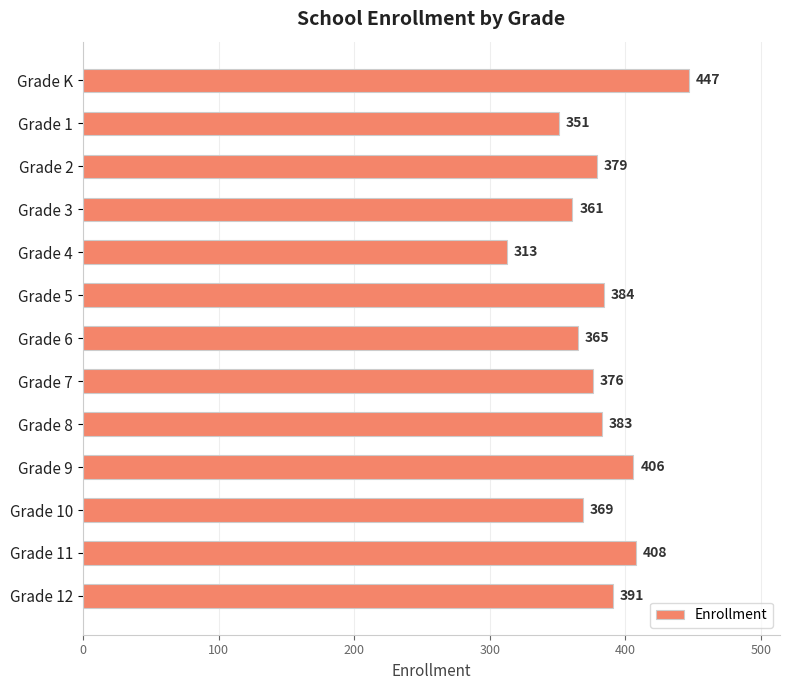

True or false: the data shows 313 at Grade 4.

True